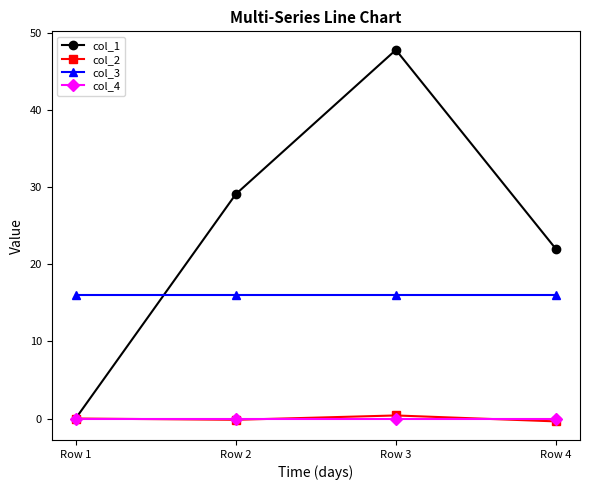

What is the maximum value for col_3?

16.0